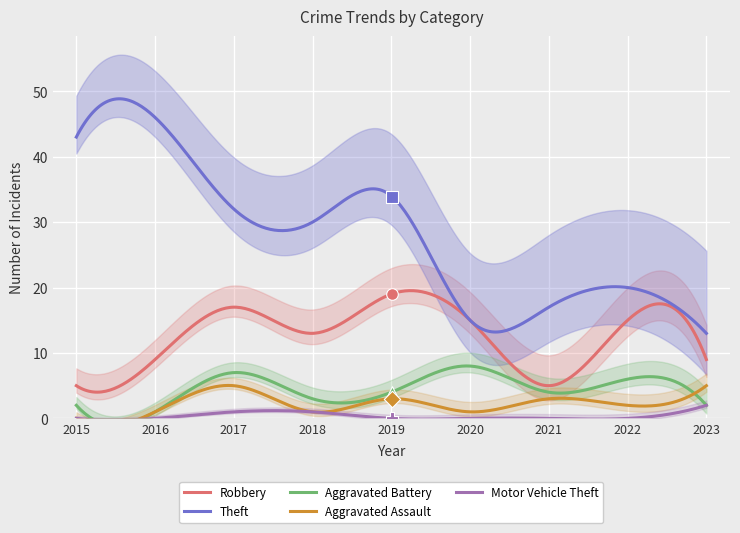

Is the value of Aggravated Assault at 2021 greater than the value of Robbery at 2021?

No